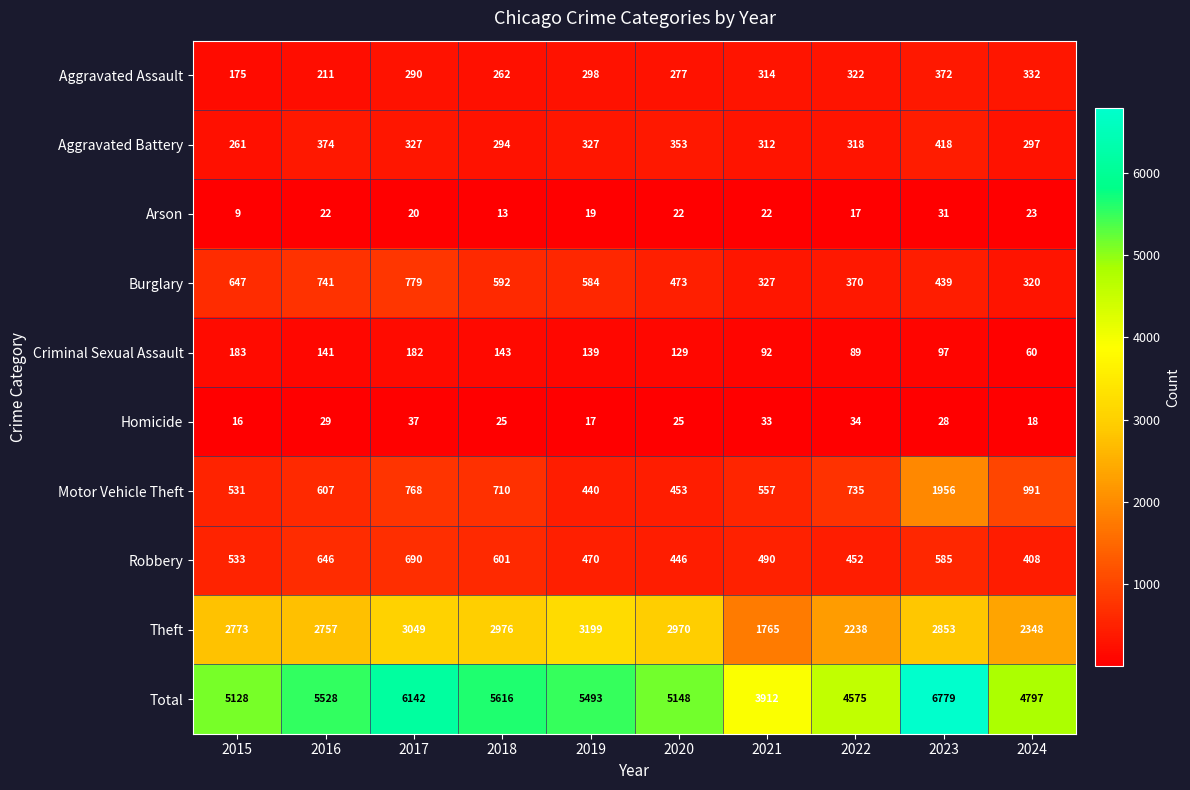

What is the minimum value shown in the chart?

9